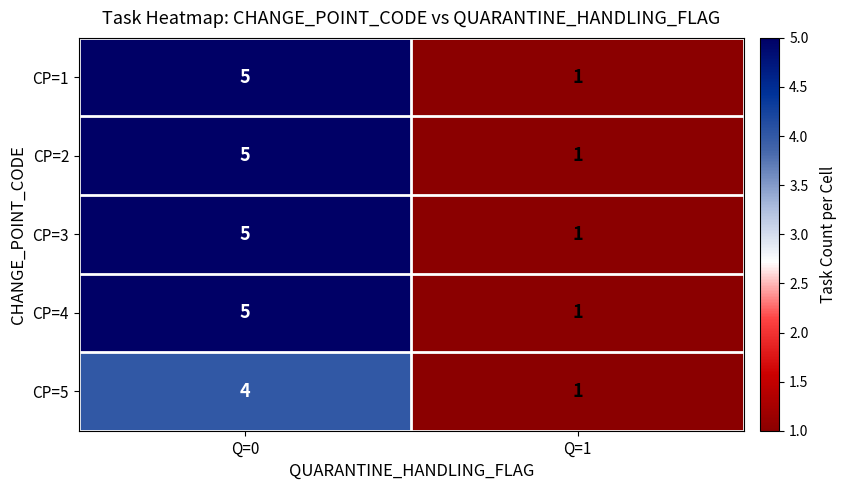

What is the difference between the maximum and minimum values in the CP=2 series?

4